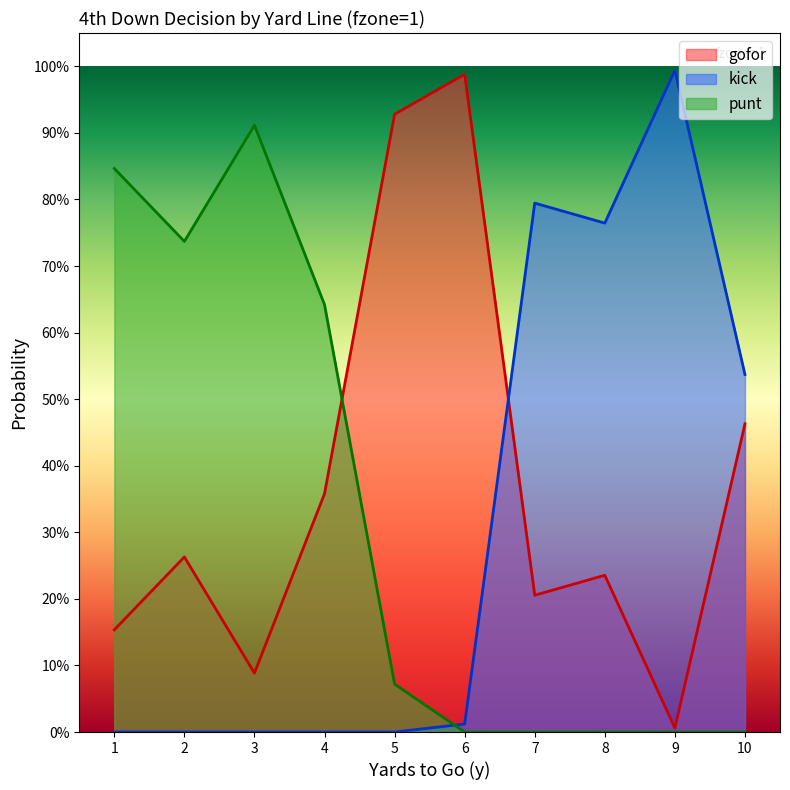

Which label corresponds to the smallest value in the chart?

6